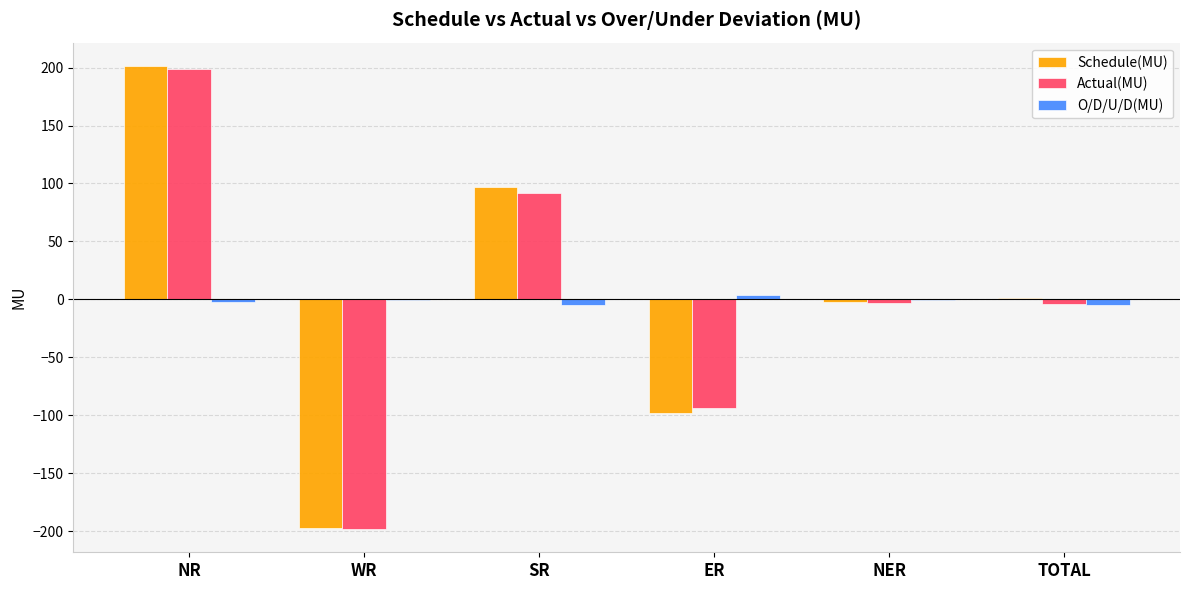

What is the total value across all series at TOTAL?

-7.6